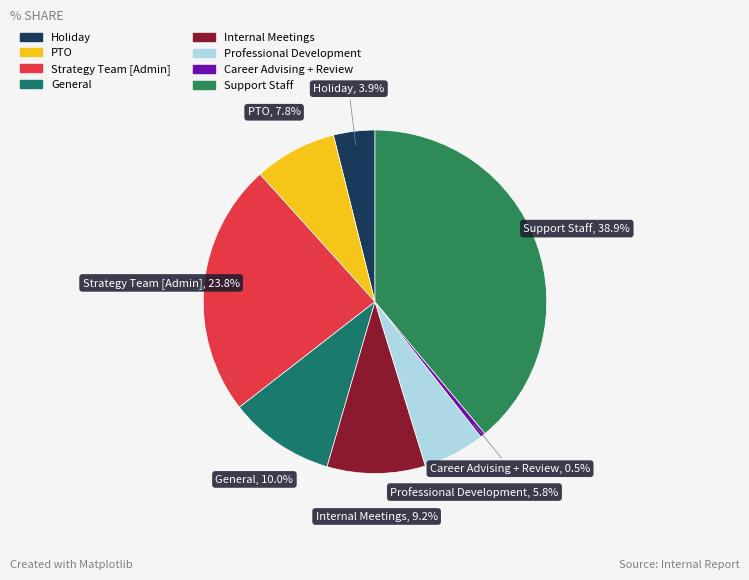

Count the number of slices in the pie.

8